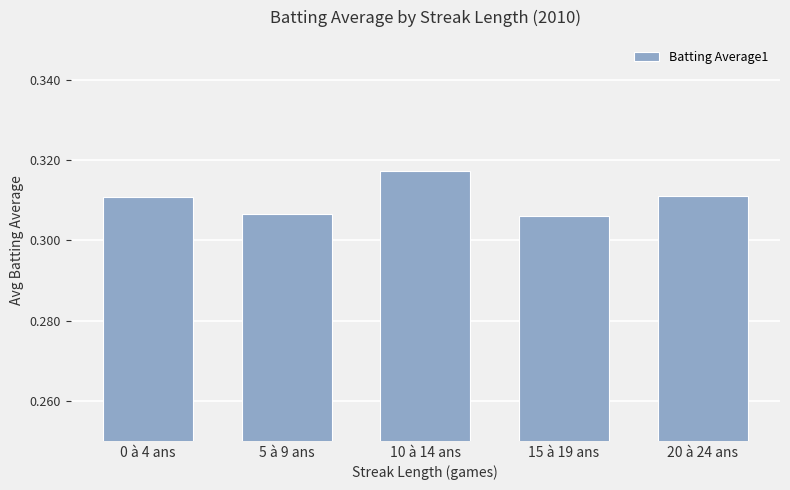

True or false: the data shows 0.1 at 5 à 9 ans.

False